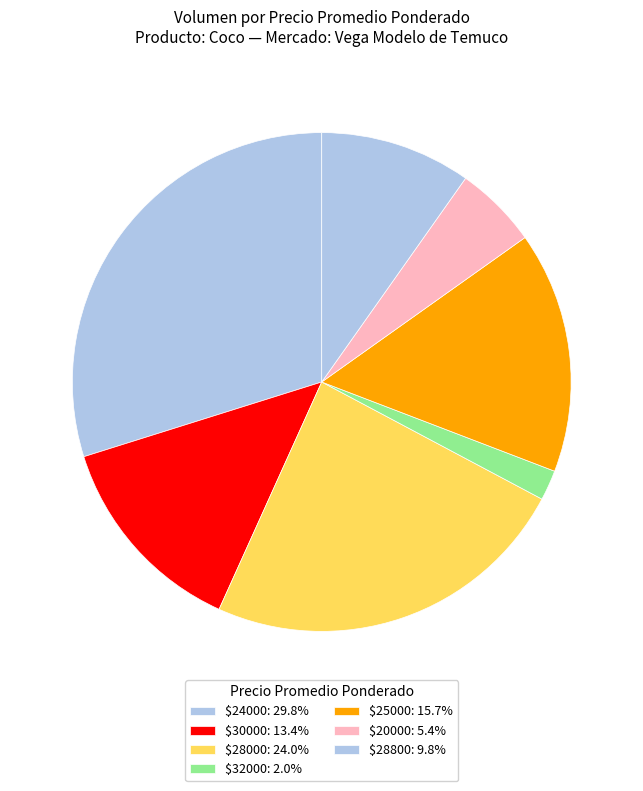

Which slice is the largest?

24000